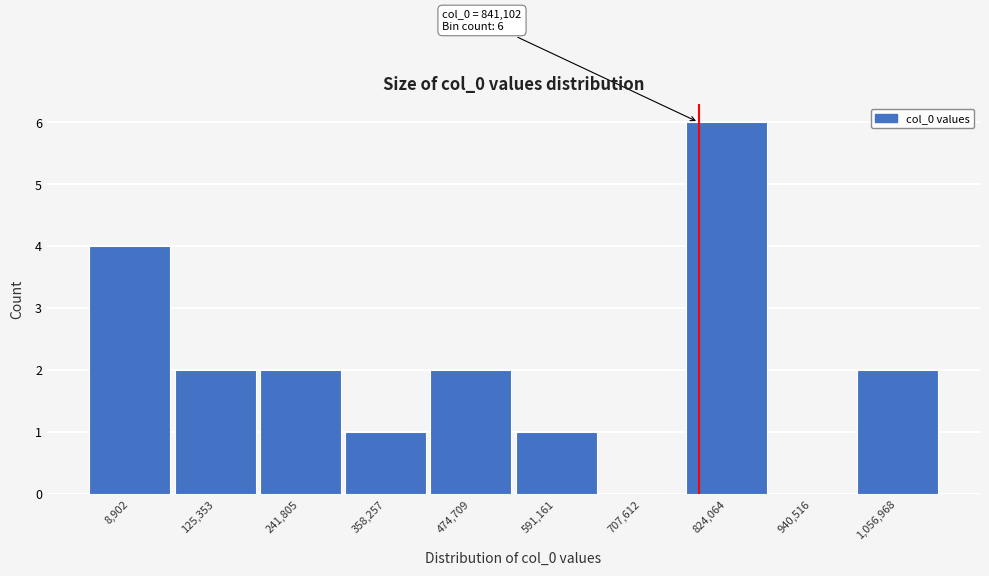

Reading left to right, transcribe all the data shown in this chart.

8,902=4	125,353=2	241,805=2	358,257=1	474,709=2	591,161=1	707,612=0	824,064=6	940,516=0	1,056,968=2